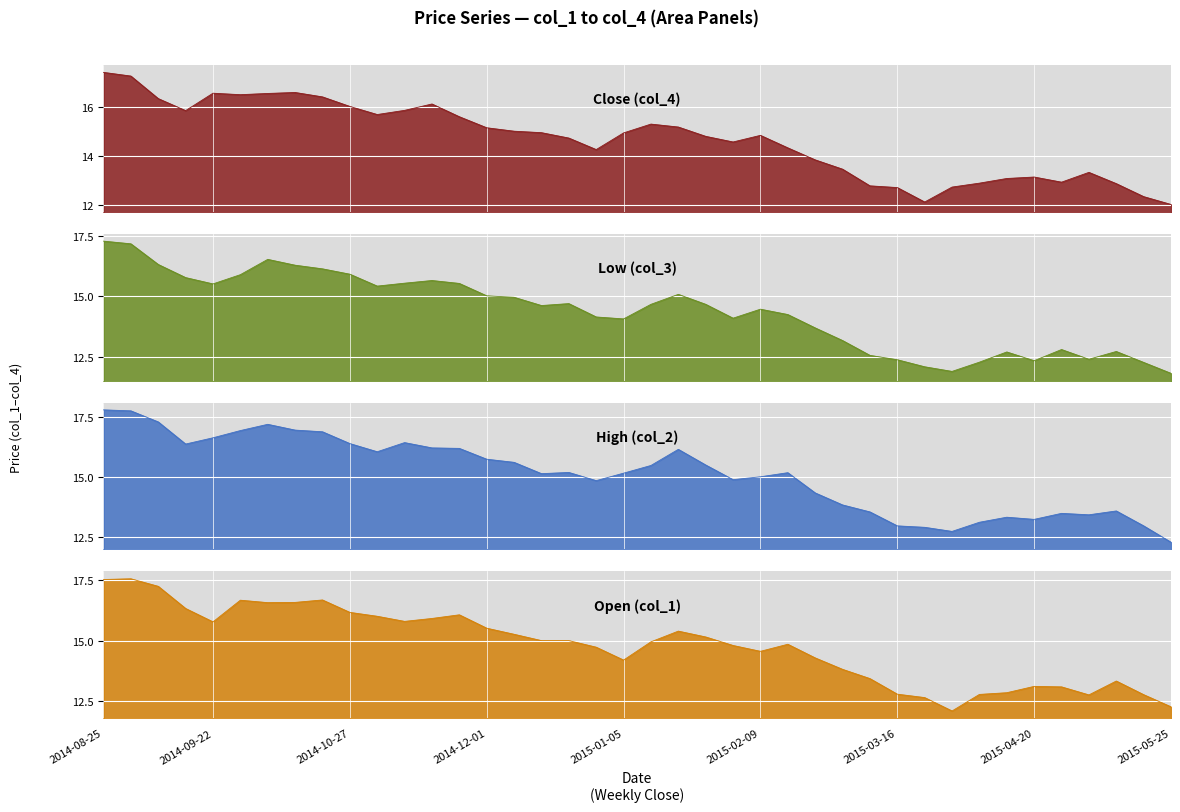

Reading right to left, extract all data points from this chart.

Close (col_4): 2015-05-25=12.0	2015-05-18=12.3	2015-05-11=12.9	2015-05-04=13.3	2015-04-27=12.9	2015-04-20=13.1	2015-04-13=13.1	2015-04-06=12.9	2015-03-30=12.7	2015-03-23=12.1	2015-03-16=12.7	2015-03-09=12.8	2015-03-02=13.4	2015-02-23=13.8	2015-02-16=14.3	2015-02-09=14.8	2015-02-02=14.6	2015-01-26=14.8	2015-01-19=15.2	2015-01-12=15.3	2015-01-05=14.9	2014-12-29=14.2	2014-12-22=14.7	2014-12-15=14.9	2014-12-08=15.0	2014-12-01=15.1	2014-11-24=15.6	2014-11-17=16.1	2014-11-10=15.8	2014-11-03=15.7	2014-10-27=16.0	2014-10-20=16.4	2014-10-13=16.6	2014-10-06=16.5	2014-09-29=16.5	2014-09-22=16.6	2014-09-15=15.8	2014-09-08=16.3	2014-09-01=17.2	2014-08-25=17.4
Low (col_3): 2015-05-25=11.8	2015-05-18=12.3	2015-05-11=12.7	2015-05-04=12.4	2015-04-27=12.8	2015-04-20=12.3	2015-04-13=12.7	2015-04-06=12.3	2015-03-30=11.9	2015-03-23=12.1	2015-03-16=12.4	2015-03-09=12.6	2015-03-02=13.2	2015-02-23=13.7	2015-02-16=14.2	2015-02-09=14.5	2015-02-02=14.1	2015-01-26=14.7	2015-01-19=15.1	2015-01-12=14.7	2015-01-05=14.1	2014-12-29=14.2	2014-12-22=14.7	2014-12-15=14.6	2014-12-08=15.0	2014-12-01=15.0	2014-11-24=15.5	2014-11-17=15.7	2014-11-10=15.5	2014-11-03=15.4	2014-10-27=15.9	2014-10-20=16.1	2014-10-13=16.3	2014-10-06=16.5	2014-09-29=15.9	2014-09-22=15.5	2014-09-15=15.8	2014-09-08=16.3	2014-09-01=17.2	2014-08-25=17.3
High (col_2): 2015-05-25=12.3	2015-05-18=13.0	2015-05-11=13.6	2015-05-04=13.4	2015-04-27=13.5	2015-04-20=13.2	2015-04-13=13.3	2015-04-06=13.1	2015-03-30=12.8	2015-03-23=12.9	2015-03-16=13.0	2015-03-09=13.6	2015-03-02=13.8	2015-02-23=14.3	2015-02-16=15.2	2015-02-09=15.0	2015-02-02=14.9	2015-01-26=15.5	2015-01-19=16.2	2015-01-12=15.5	2015-01-05=15.2	2014-12-29=14.9	2014-12-22=15.2	2014-12-15=15.2	2014-12-08=15.6	2014-12-01=15.8	2014-11-24=16.2	2014-11-17=16.2	2014-11-10=16.4	2014-11-03=16.1	2014-10-27=16.4	2014-10-20=16.9	2014-10-13=17.0	2014-10-06=17.2	2014-09-29=16.9	2014-09-22=16.6	2014-09-15=16.4	2014-09-08=17.3	2014-09-01=17.8	2014-08-25=17.8
Open (col_1): 2015-05-25=12.3	2015-05-18=12.8	2015-05-11=13.3	2015-05-04=12.8	2015-04-27=13.1	2015-04-20=13.1	2015-04-13=12.9	2015-04-06=12.8	2015-03-30=12.1	2015-03-23=12.7	2015-03-16=12.8	2015-03-09=13.4	2015-03-02=13.8	2015-02-23=14.3	2015-02-16=14.8	2015-02-09=14.6	2015-02-02=14.8	2015-01-26=15.2	2015-01-19=15.4	2015-01-12=14.9	2015-01-05=14.2	2014-12-29=14.7	2014-12-22=15.0	2014-12-15=15.0	2014-12-08=15.3	2014-12-01=15.5	2014-11-24=16.1	2014-11-17=15.9	2014-11-10=15.8	2014-11-03=16.0	2014-10-27=16.2	2014-10-20=16.7	2014-10-13=16.6	2014-10-06=16.6	2014-09-29=16.7	2014-09-22=15.8	2014-09-15=16.3	2014-09-08=17.2	2014-09-01=17.5	2014-08-25=17.5